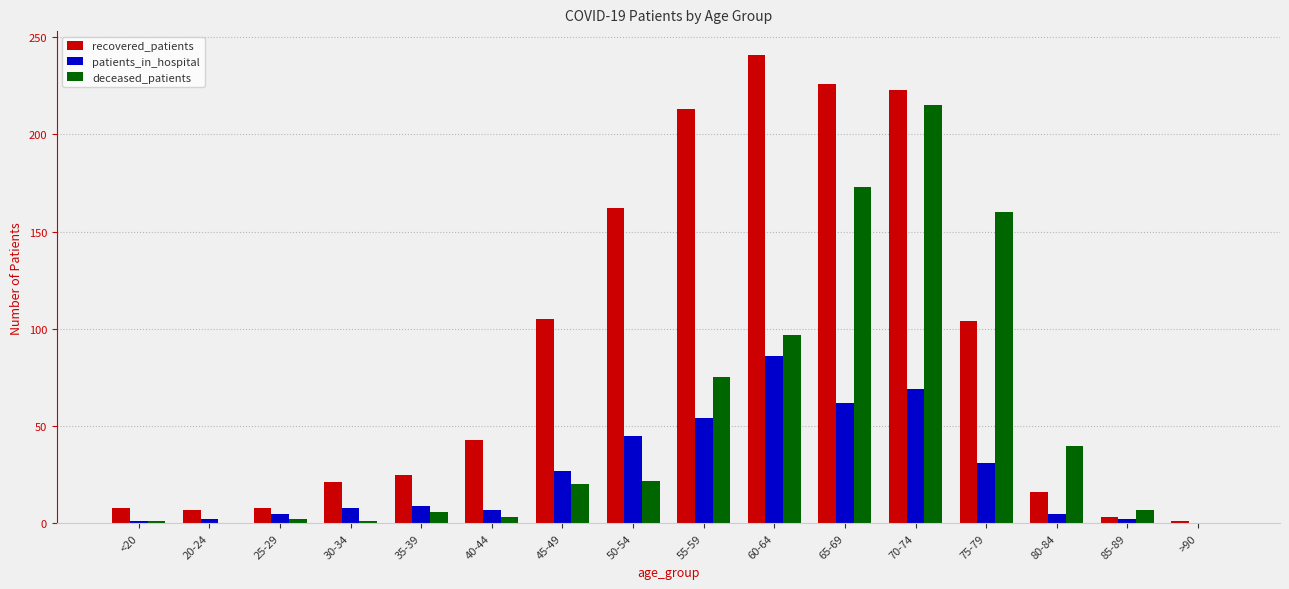

What are all the series names shown in the legend?

recovered_patients, patients_in_hospital, deceased_patients